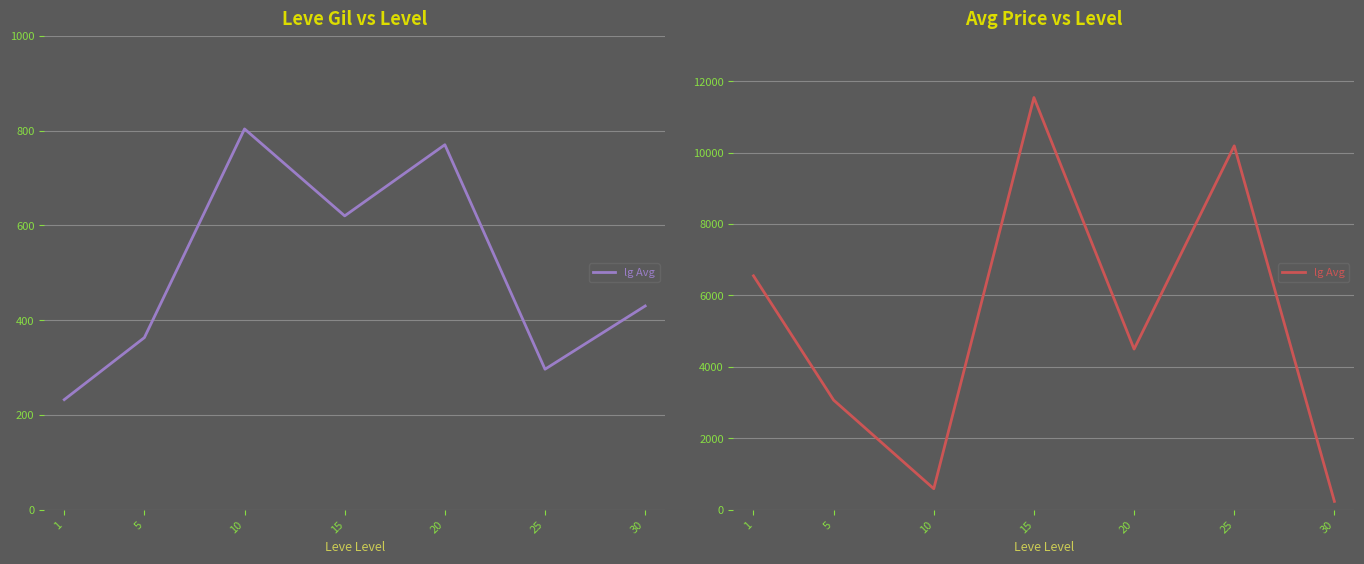

The value at 10 is 1055.9. True or false?

False